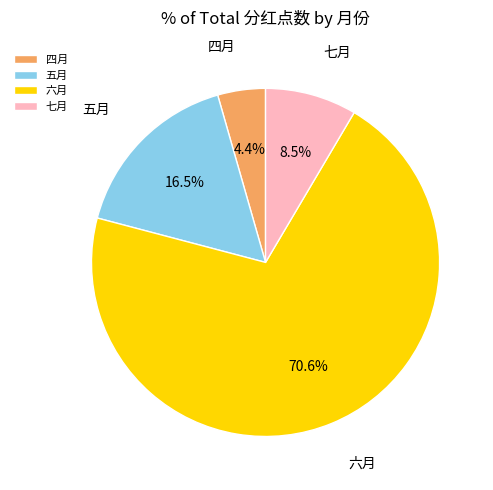

Is it true that 六月 is 56% of the pie?

False